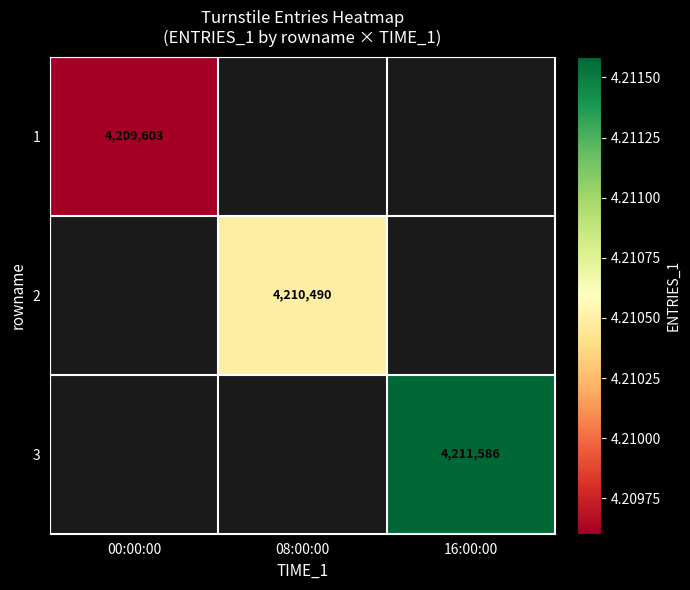

What is the greatest value displayed?

4211586.0